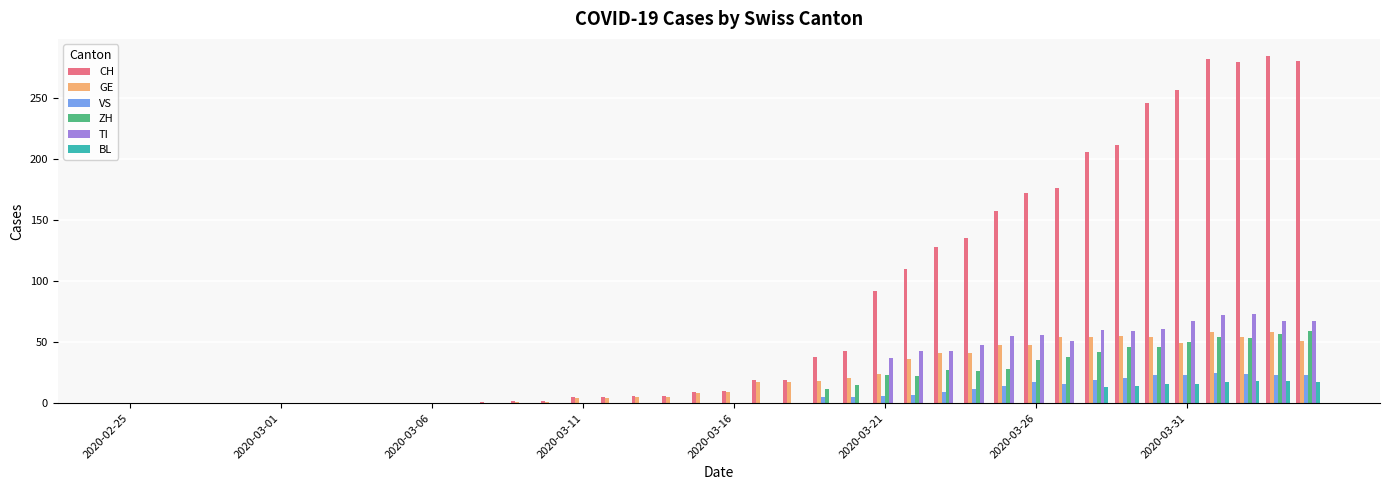

What is the sum of all CH values?

3179